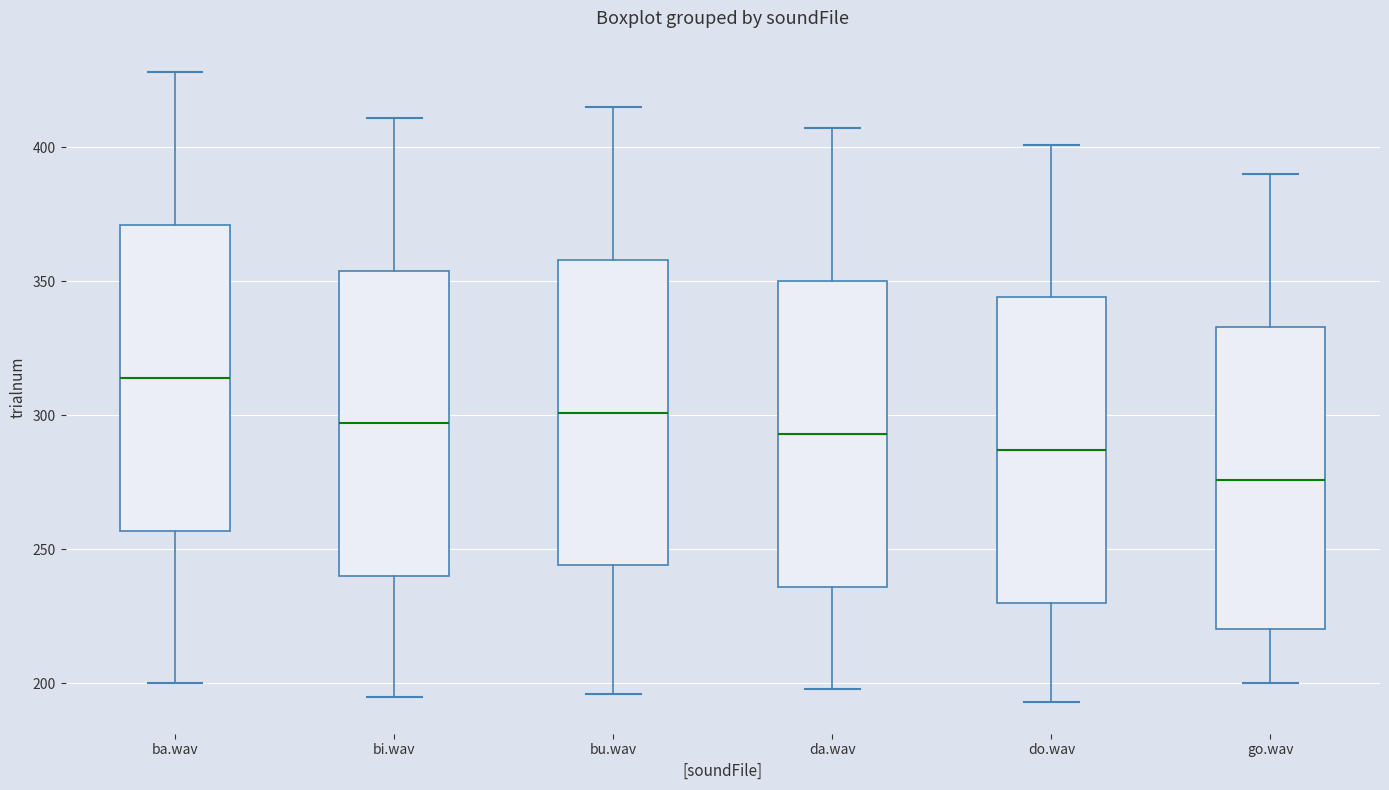

Where does the median line of the box for bi.wav sit on the y-axis? The values are not printed on the chart, so give them approximately, as read against the axis.

295